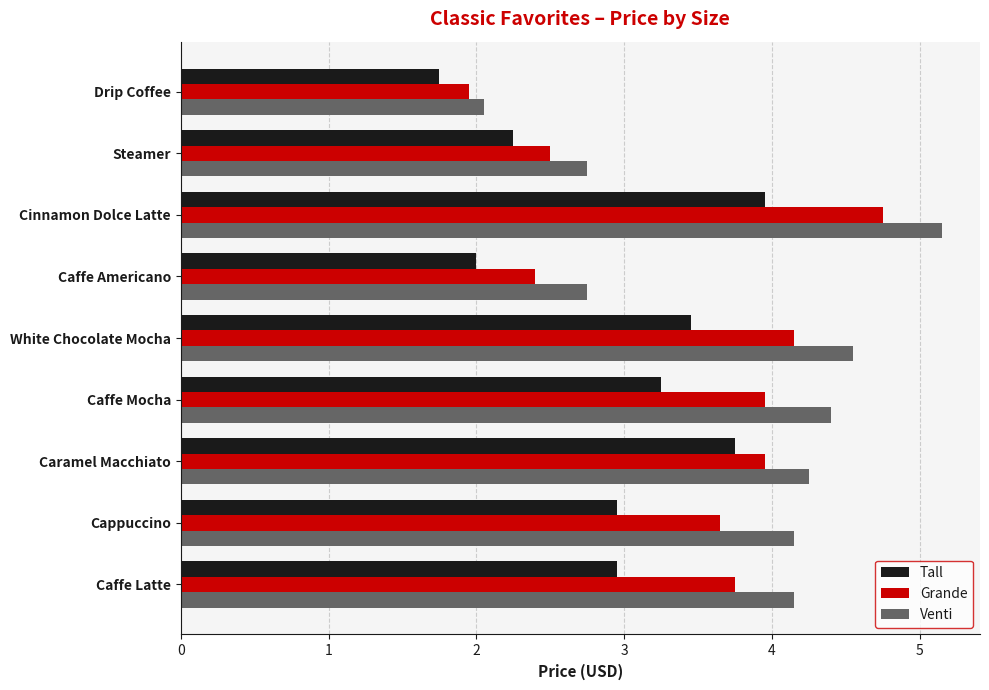

What are all the series names shown in the legend?

Tall, Grande, Venti